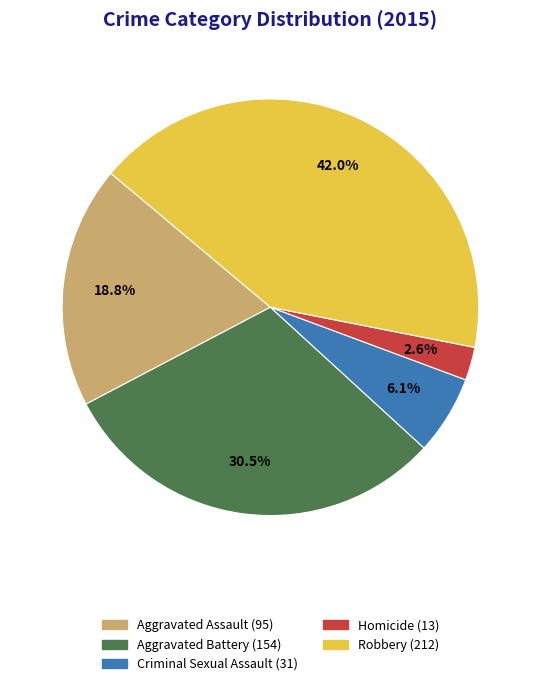

To the nearest percent, what is the average slice percentage?

20%